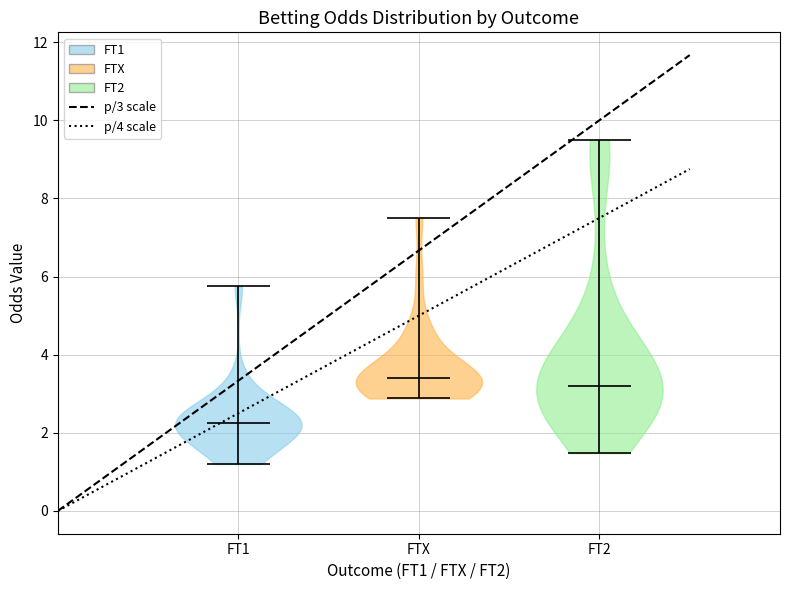

Reading left to right, read every violin against the y-axis: where its median line is, and the lowest and highest points it reaches. The values are not printed on the chart, so give them approximately, as read against the axis.

FT1: median line 2.2, lowest point 1.2, highest point 5.8
FTX: median line 3.4, lowest point 2.8, highest point 7.6
FT2: median line 3.2, lowest point 1.4, highest point 9.6